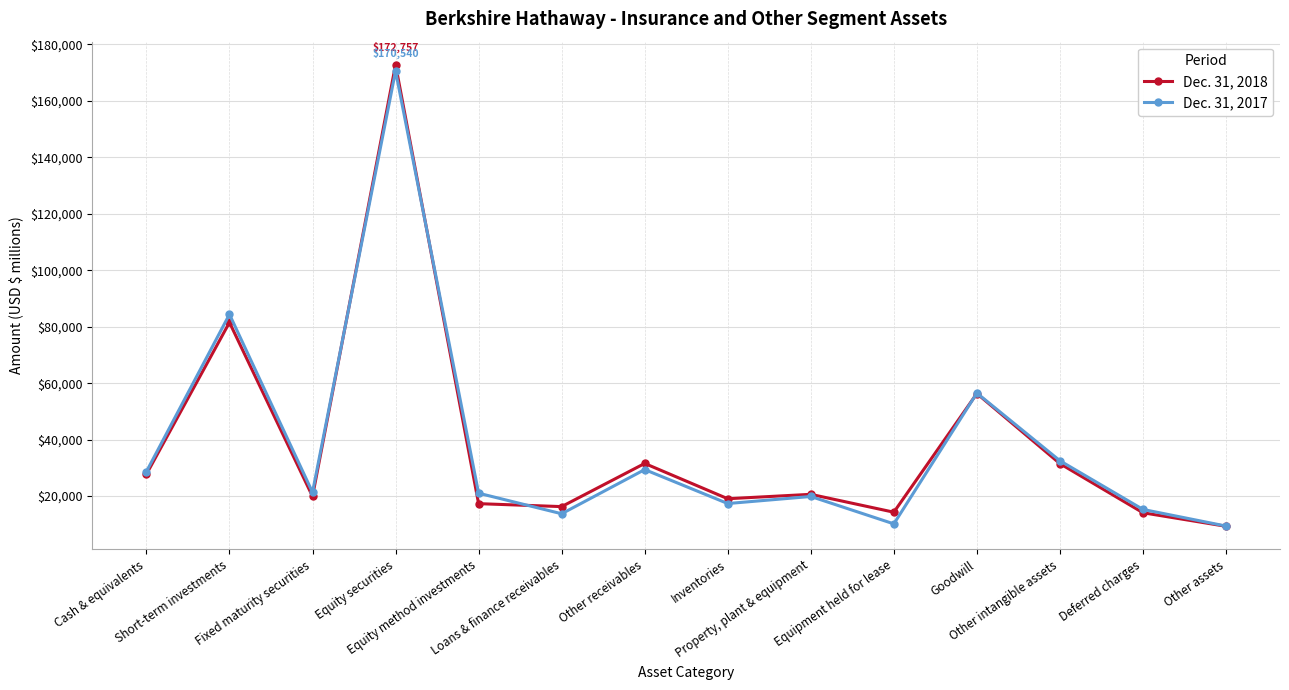

At how many categories does at least one series exceed 91049?

1